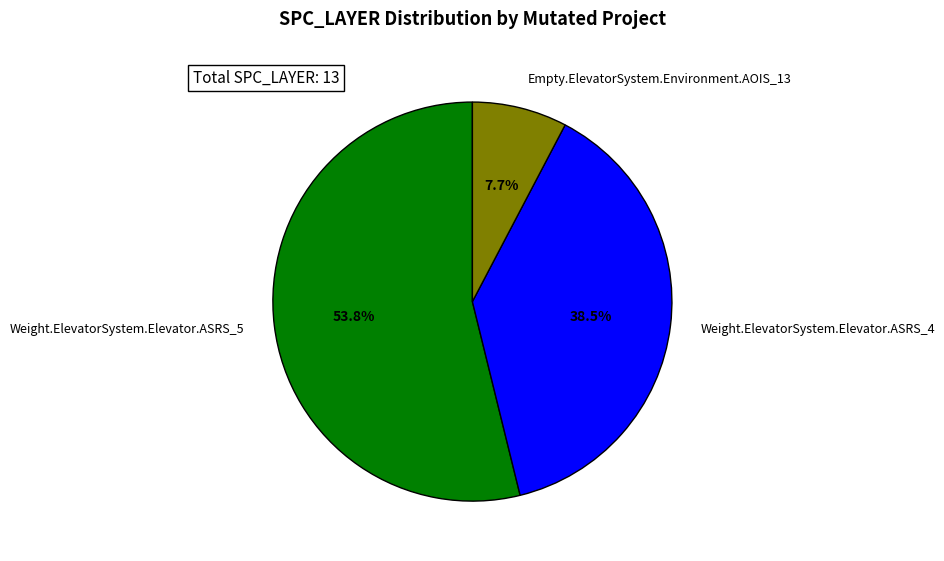

Which category has the biggest portion of the pie?

Weight.ElevatorSystem.Elevator.ASRS_5